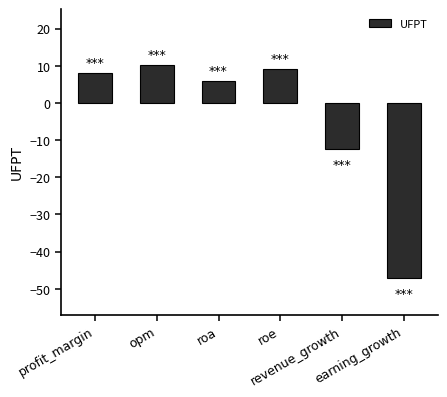

What is the difference between the second highest and minimum values?

56.1